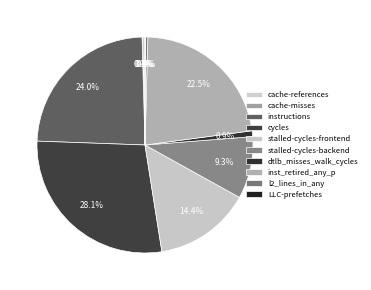

To the nearest percent, what percentage of the pie is dtlb_misses_walk_cycles?

1%